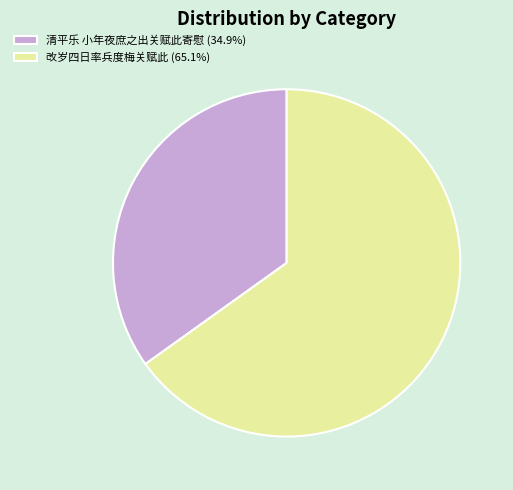

Rank the categories by value from lowest to highest.

清平乐 小年夜庶之出关赋此寄慰, 改岁四日率兵度梅关赋此